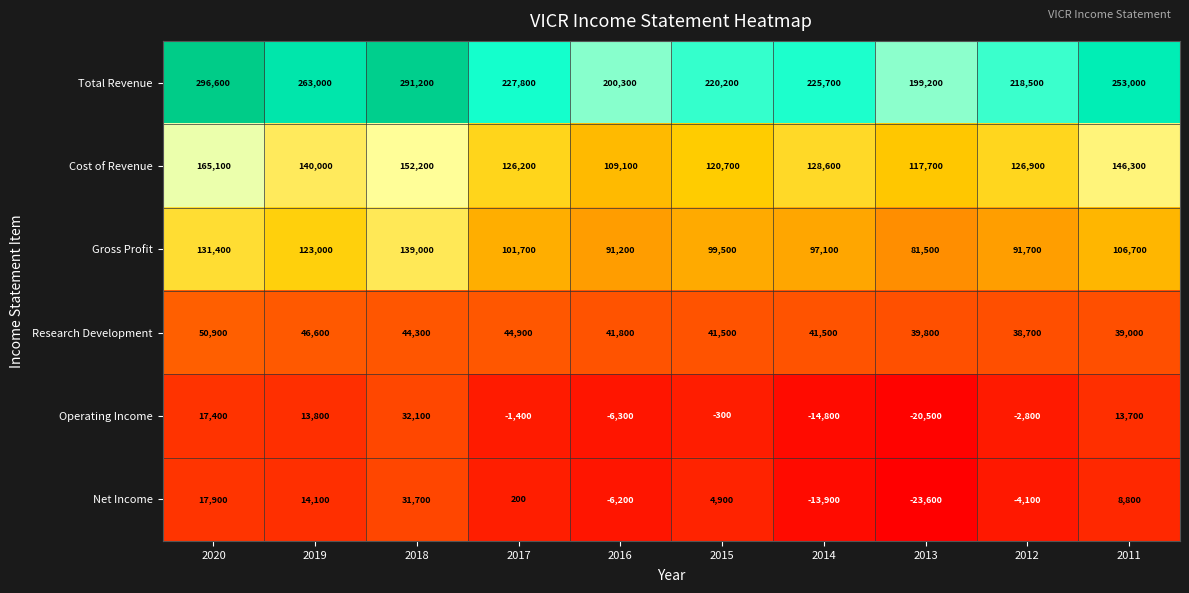

What is the average value of the Cost of Revenue series?

133280